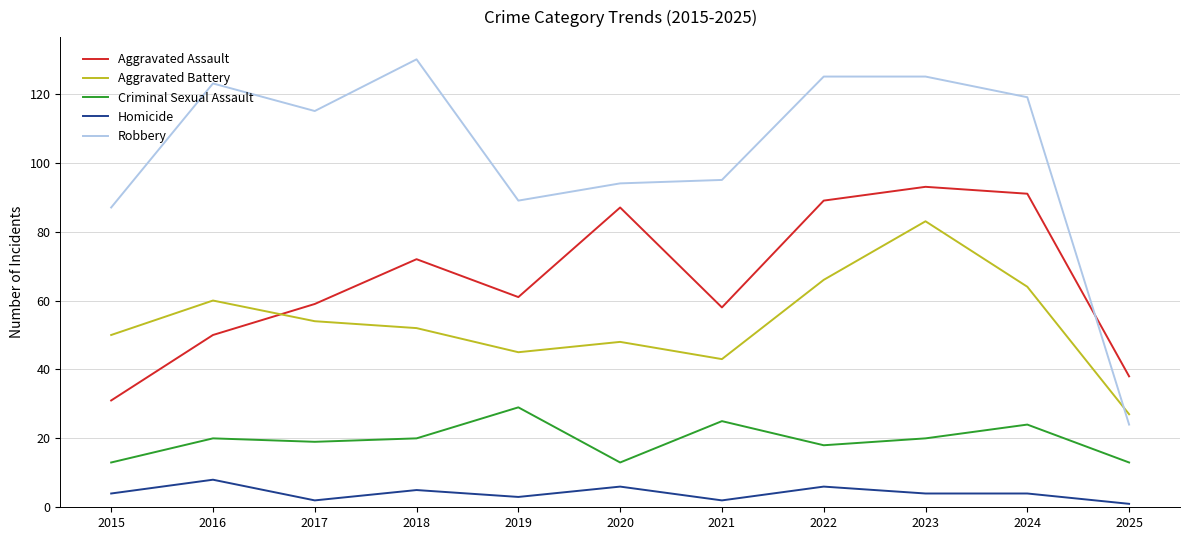

At which category is the sum across all series the highest?

2023